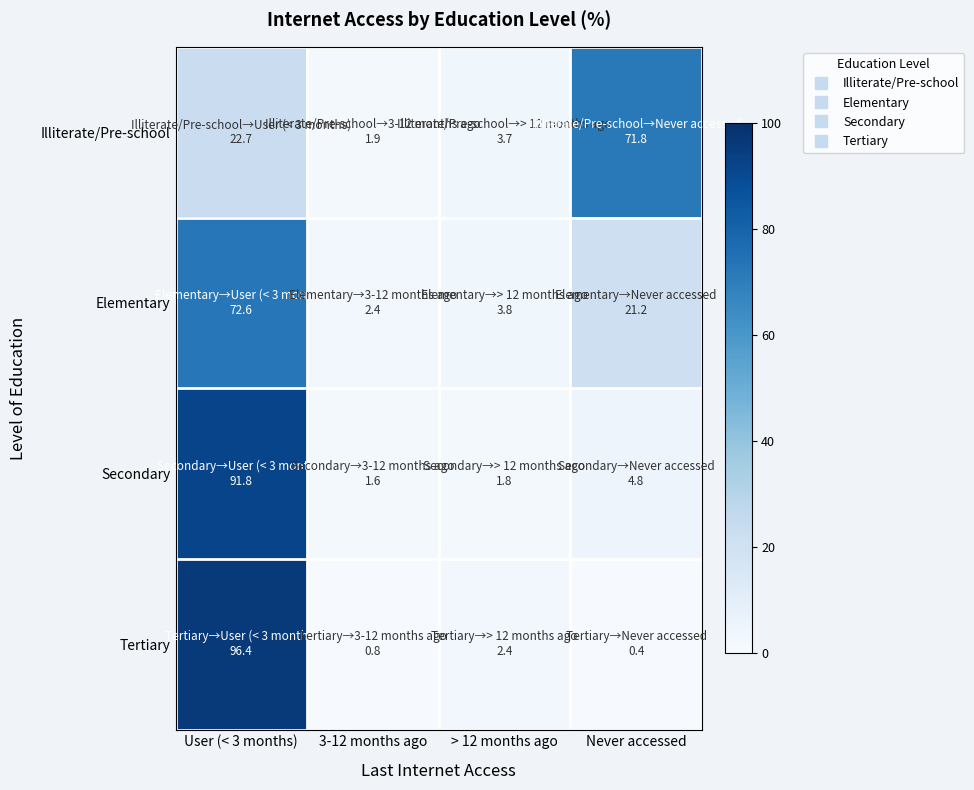

Rank the series by their maximum value, from highest to lowest.

Tertiary, Secondary, Elementary, Illiterate/Pre-school